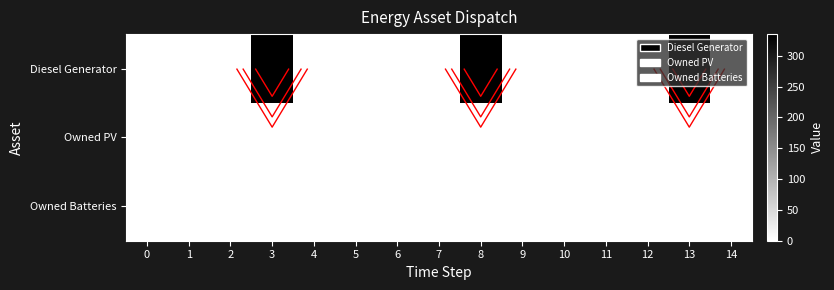

Which series has the largest total across all categories?

Diesel Generator